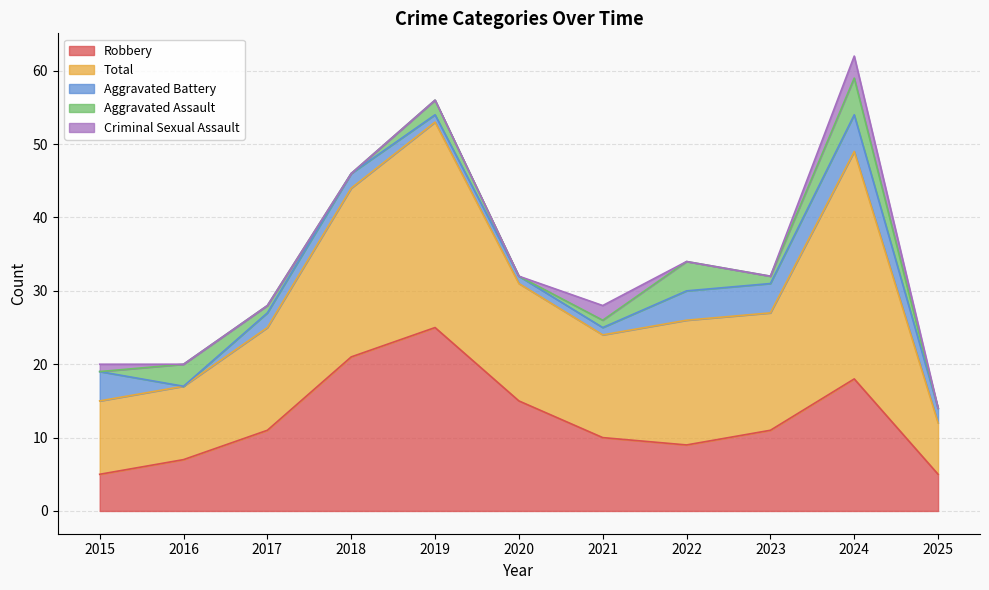

Rank the series by their maximum value, from lowest to highest.

Criminal Sexual Assault, Aggravated Battery, Aggravated Assault, Robbery, Total